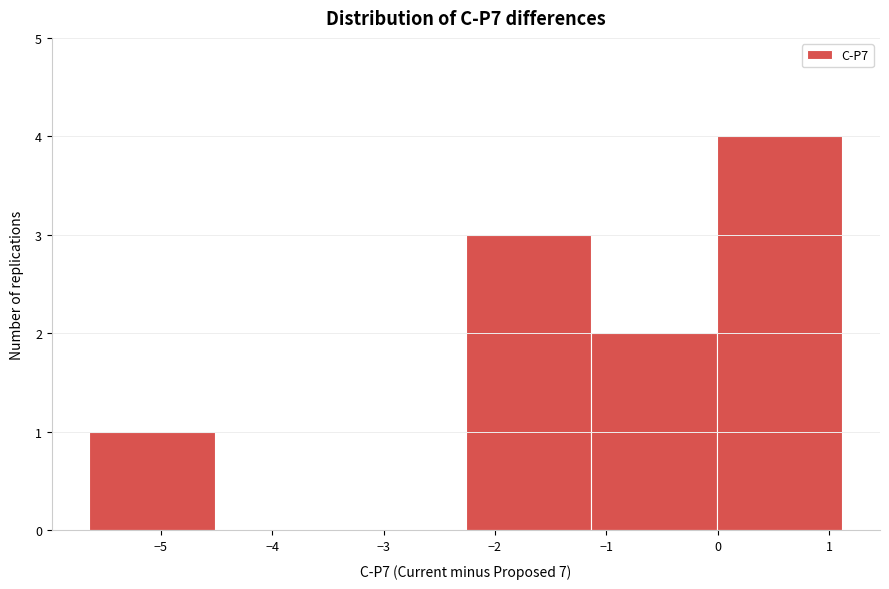

Reading left to right, transcribe this chart: for each bar, give the range it covers on the x-axis and its height. Neither the bar edges nor the heights are printed on the chart, so give them approximately, as read against the axes.

-5.6 to -4.5: 1
-4.5 to -3.4: 0
-3.4 to -2.3: 0
-2.3 to -1.1: 3
-1.1 to 0.0: 2
0.0 to 1.1: 4